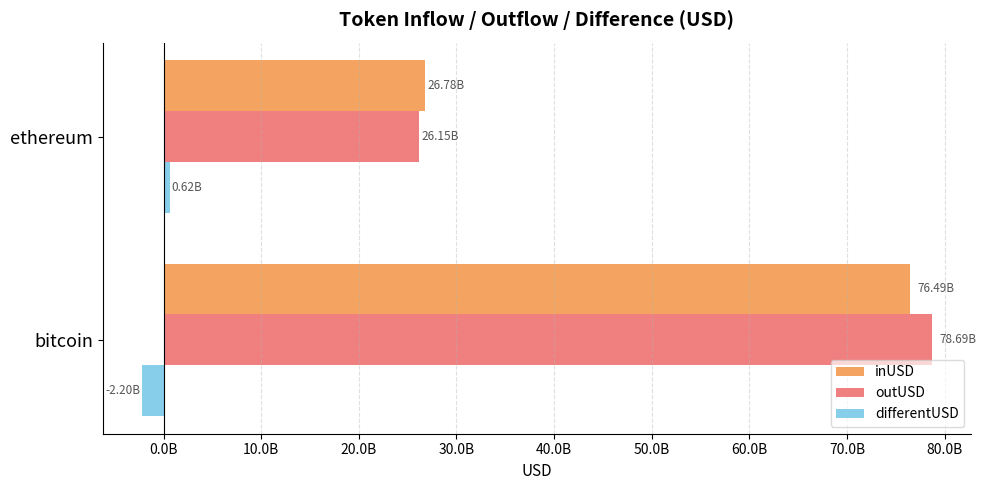

List the labels in order of inUSD value, largest first.

bitcoin, ethereum